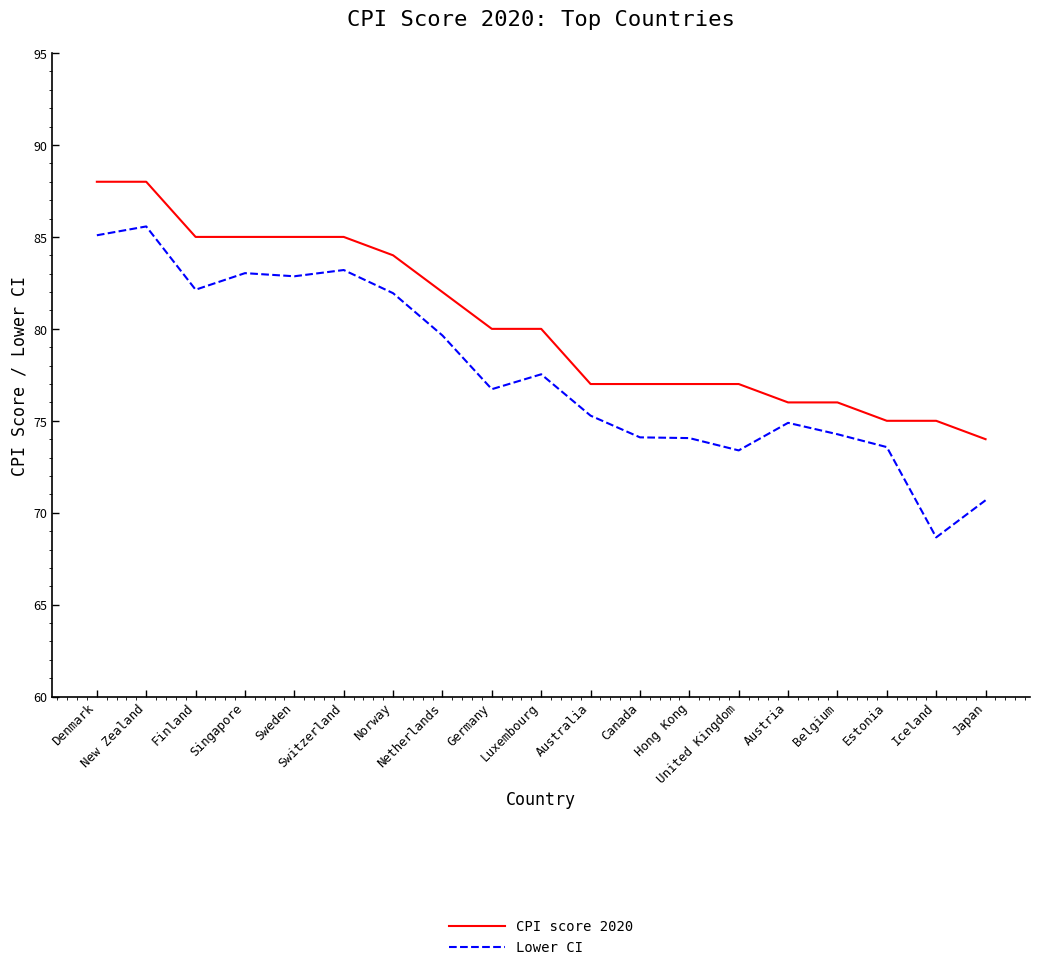

True or false: CPI score 2020 and Lower CI cross at least once.

False